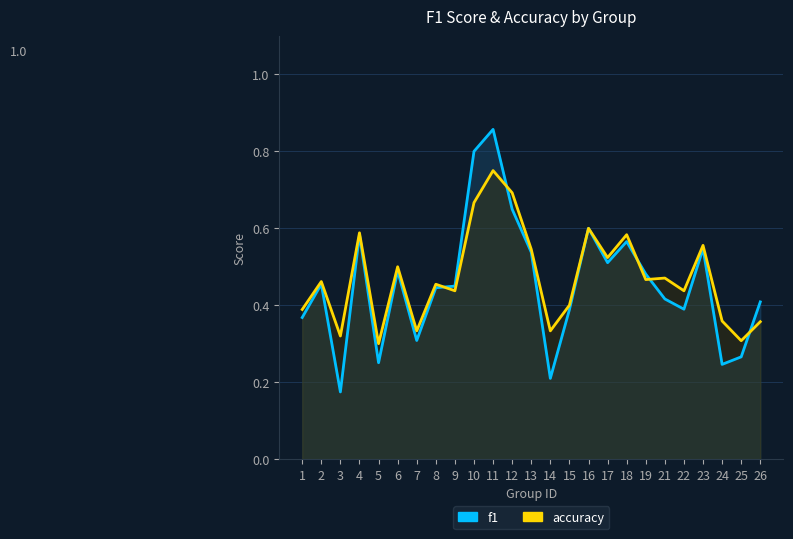

Which category has the highest value in the f1 series?

11